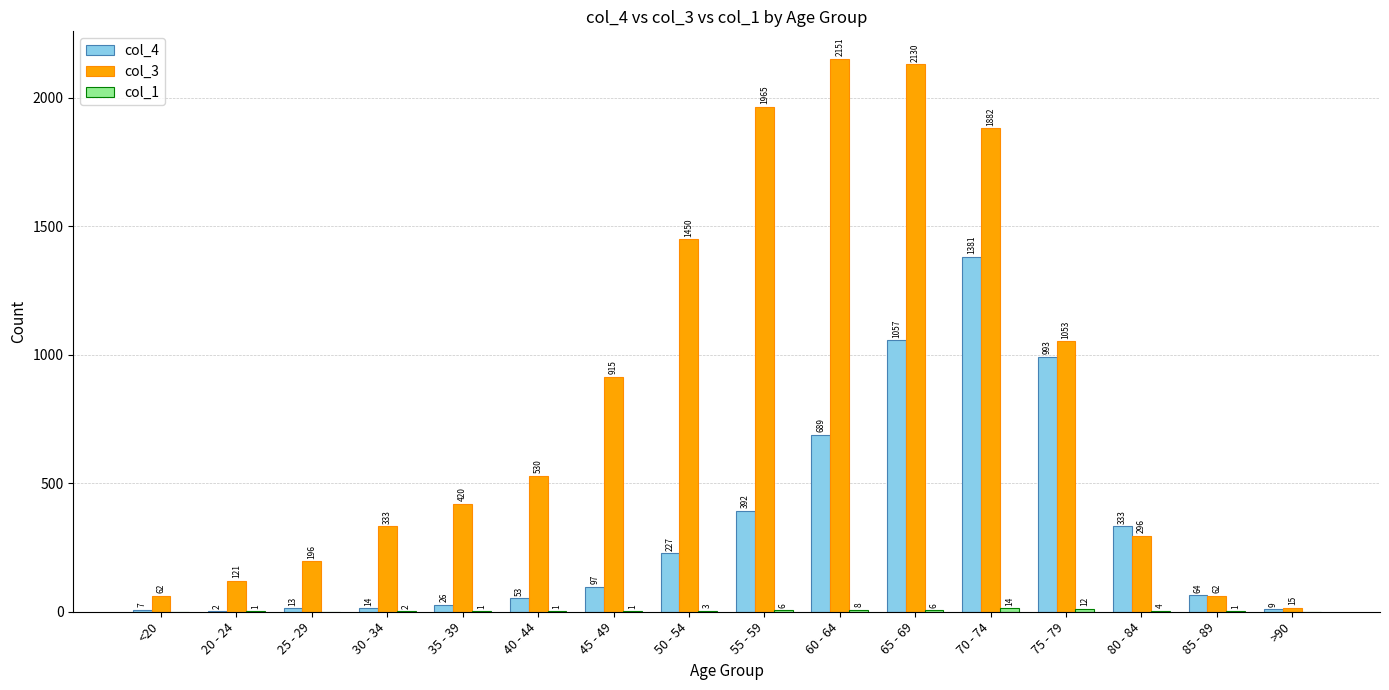

What is the approximate value of col_3 at 30 - 34, to the nearest 50?

350